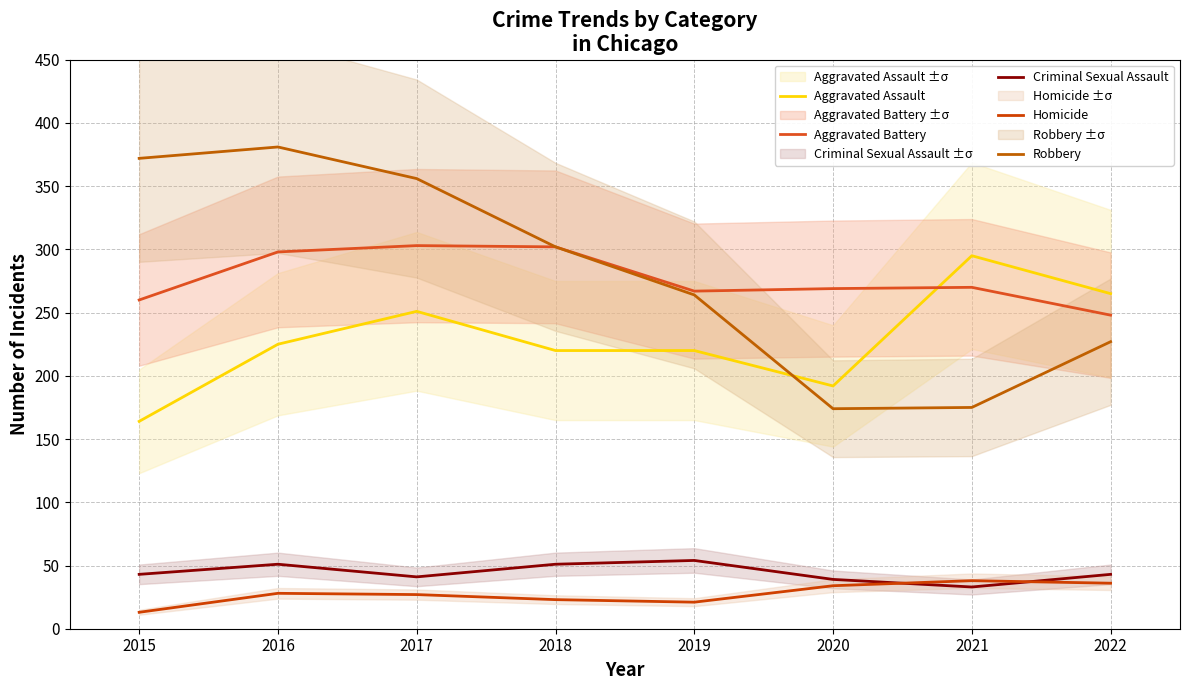

At 2022, list the series in order from smallest to largest.

Homicide, Criminal Sexual Assault, Robbery, Aggravated Battery, Aggravated Assault